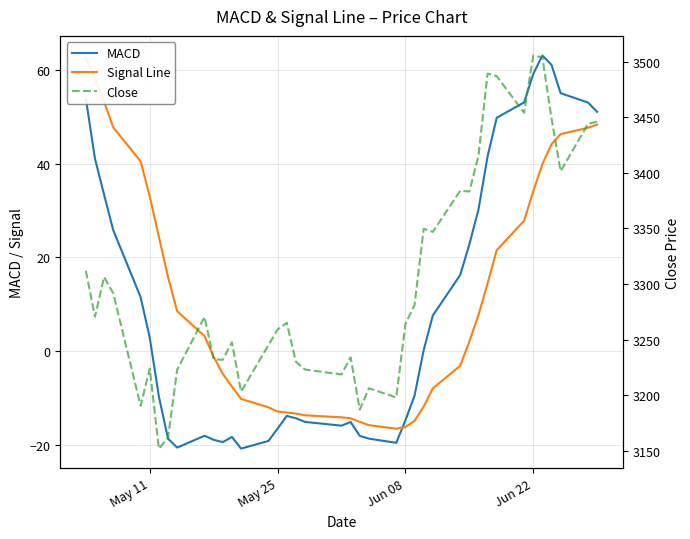

What is the maximum value for MACD?

63.1